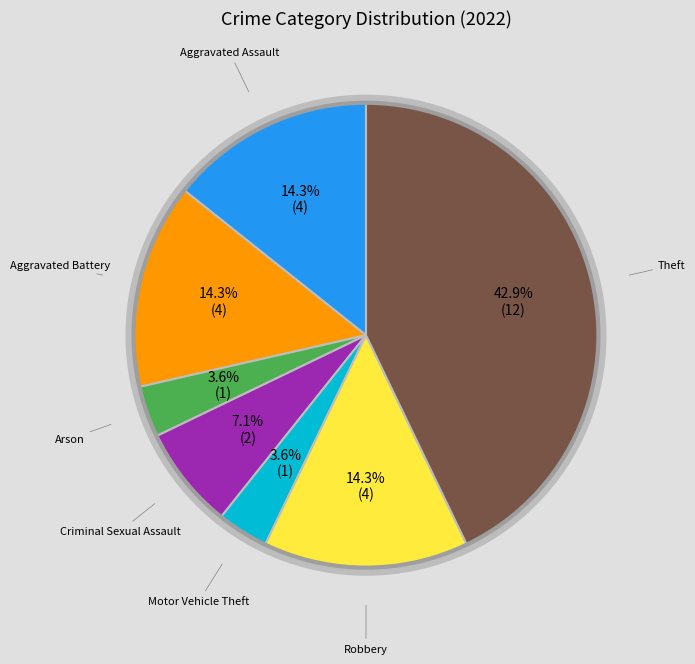

Is there any slice that represents more than half of the pie?

No